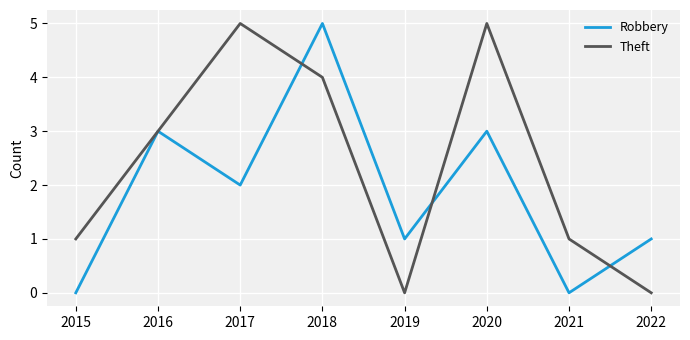

How many lines are shown in the chart?

2